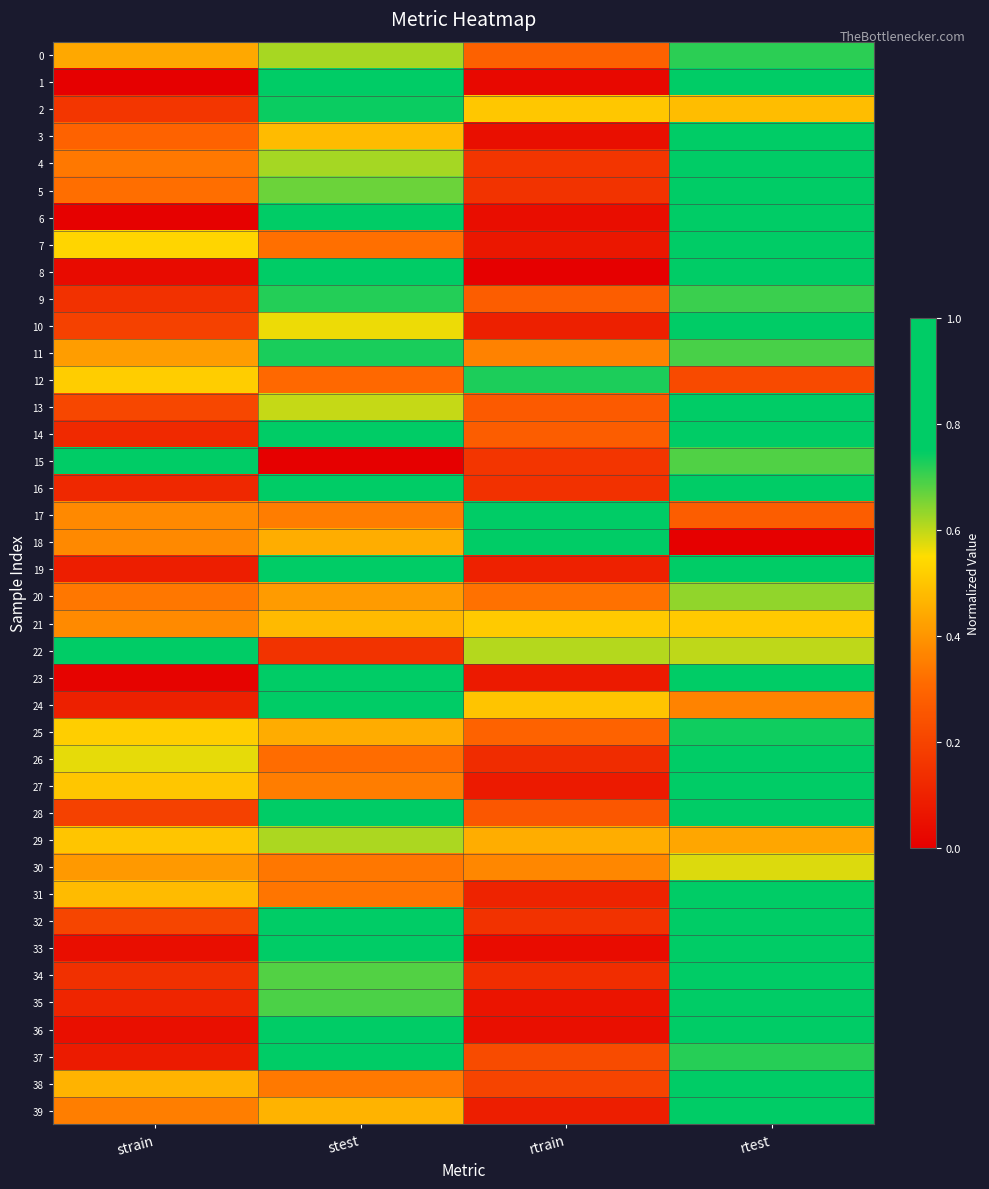

Reading right to left, extract all data points from this chart.

0: rtest=0.7	rtrain=0.3	stest=0.6	strain=0.4
1: rtest=0.9	rtrain=0.0	stest=0.9	strain=0.0
2: rtest=0.5	rtrain=0.5	stest=0.7	strain=0.2
3: rtest=0.8	rtrain=0.0	stest=0.5	strain=0.3
4: rtest=0.9	rtrain=0.2	stest=0.6	strain=0.3
5: rtest=0.9	rtrain=0.2	stest=0.7	strain=0.3
6: rtest=0.9	rtrain=0.0	stest=1.0	strain=0.0
7: rtest=0.8	rtrain=0.1	stest=0.3	strain=0.5
8: rtest=0.9	rtrain=0.0	stest=0.9	strain=0.0
9: rtest=0.7	rtrain=0.3	stest=0.7	strain=0.1
10: rtest=0.9	rtrain=0.1	stest=0.6	strain=0.2
11: rtest=0.7	rtrain=0.4	stest=0.7	strain=0.4
12: rtest=0.2	rtrain=0.7	stest=0.3	strain=0.5
13: rtest=0.8	rtrain=0.3	stest=0.6	strain=0.2
14: rtest=1.0	rtrain=0.3	stest=0.9	strain=0.1
15: rtest=0.7	rtrain=0.2	stest=0.0	strain=1.0
16: rtest=0.8	rtrain=0.1	stest=0.8	strain=0.1
17: rtest=0.3	rtrain=0.8	stest=0.3	strain=0.4
18: rtest=0.0	rtrain=1.0	stest=0.5	strain=0.4
19: rtest=0.9	rtrain=0.1	stest=0.9	strain=0.1
20: rtest=0.6	rtrain=0.3	stest=0.4	strain=0.3
21: rtest=0.5	rtrain=0.5	stest=0.5	strain=0.4
22: rtest=0.6	rtrain=0.6	stest=0.2	strain=0.8
23: rtest=0.9	rtrain=0.1	stest=0.9	strain=0.0
24: rtest=0.4	rtrain=0.5	stest=1.0	strain=0.1
25: rtest=0.7	rtrain=0.3	stest=0.4	strain=0.5
26: rtest=0.9	rtrain=0.1	stest=0.3	strain=0.6
27: rtest=0.9	rtrain=0.1	stest=0.4	strain=0.5
28: rtest=0.8	rtrain=0.3	stest=0.8	strain=0.2
29: rtest=0.4	rtrain=0.4	stest=0.6	strain=0.5
30: rtest=0.6	rtrain=0.4	stest=0.3	strain=0.4
31: rtest=0.8	rtrain=0.1	stest=0.3	strain=0.5
32: rtest=0.8	rtrain=0.1	stest=0.8	strain=0.2
33: rtest=0.9	rtrain=0.0	stest=0.8	strain=0.0
34: rtest=0.9	rtrain=0.1	stest=0.7	strain=0.1
35: rtest=0.9	rtrain=0.1	stest=0.7	strain=0.1
36: rtest=0.9	rtrain=0.0	stest=0.9	strain=0.0
37: rtest=0.7	rtrain=0.2	stest=0.9	strain=0.1
38: rtest=0.8	rtrain=0.2	stest=0.3	strain=0.5
39: rtest=0.9	rtrain=0.1	stest=0.5	strain=0.4